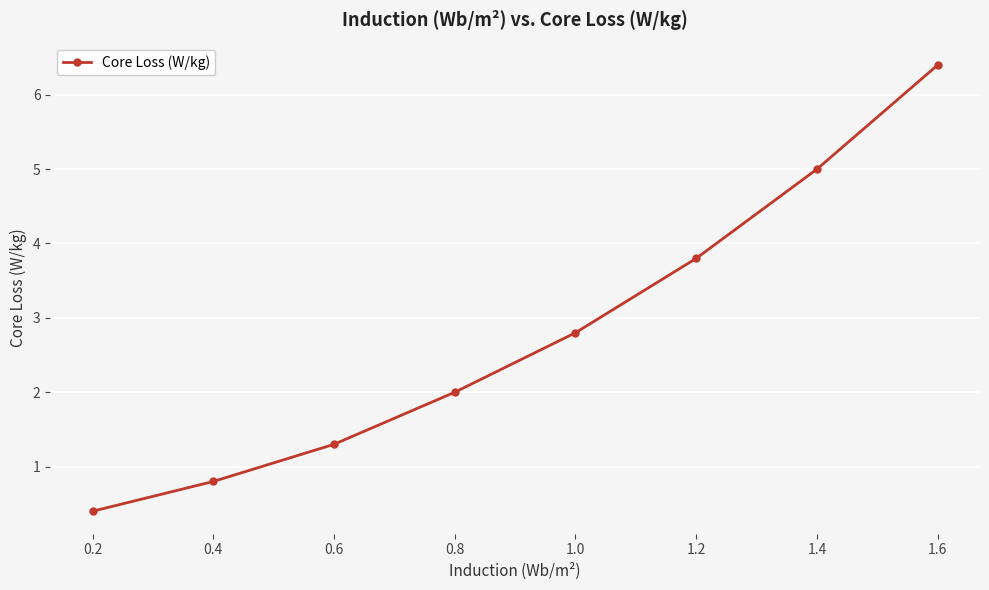

Count the number of categories in the chart.

8